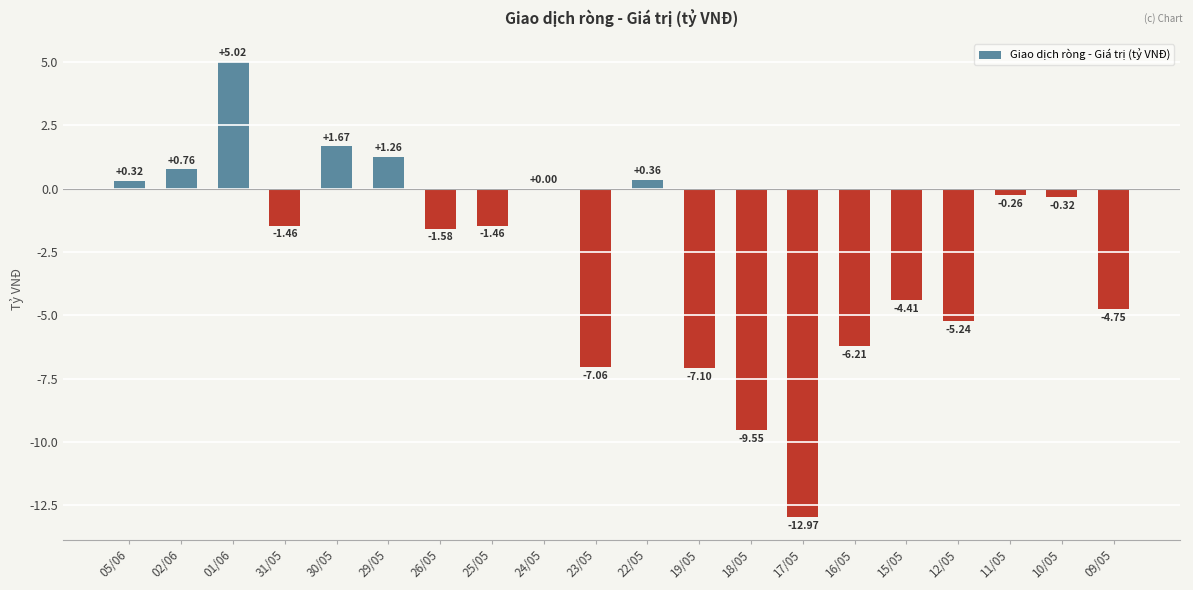

How many categories are shown in the chart?

20